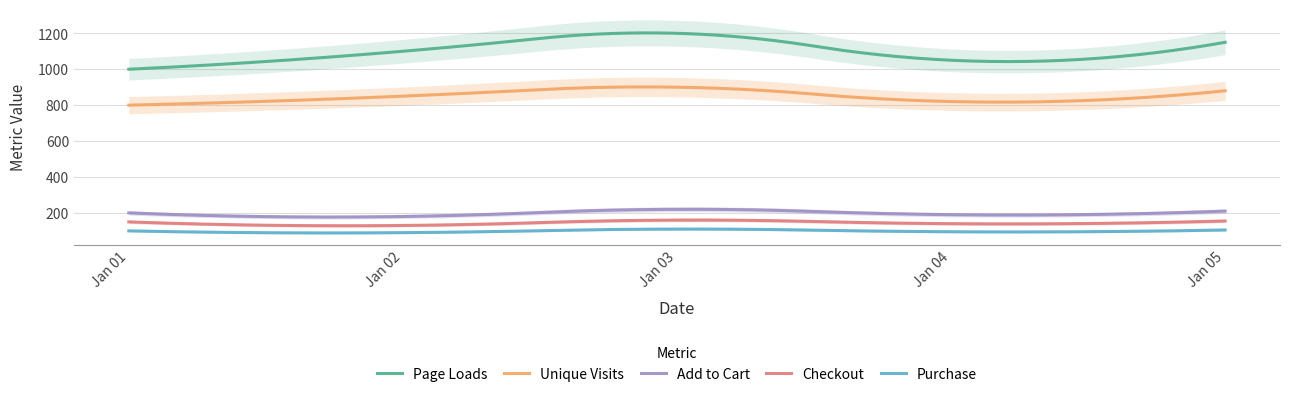

True or false: Checkout and Page Loads cross at least once.

False